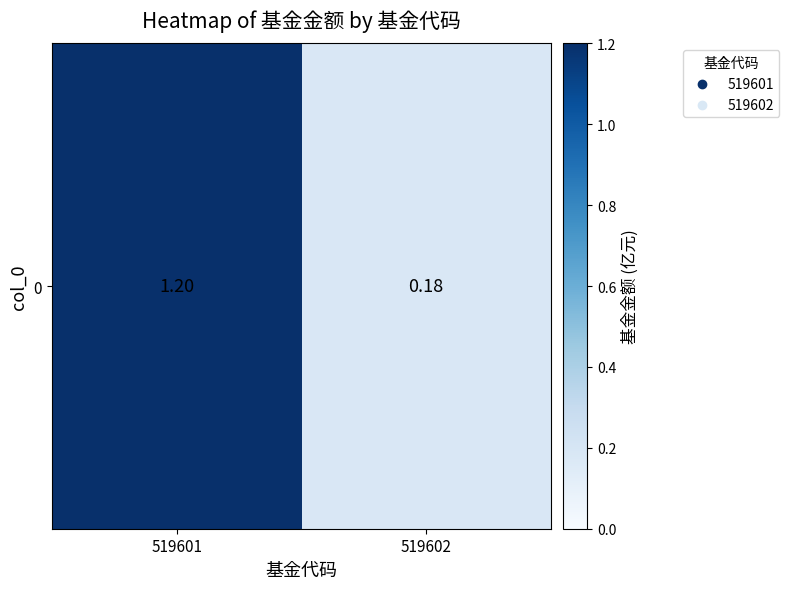

What is the change in value from 519601 to 519602?

-1.0